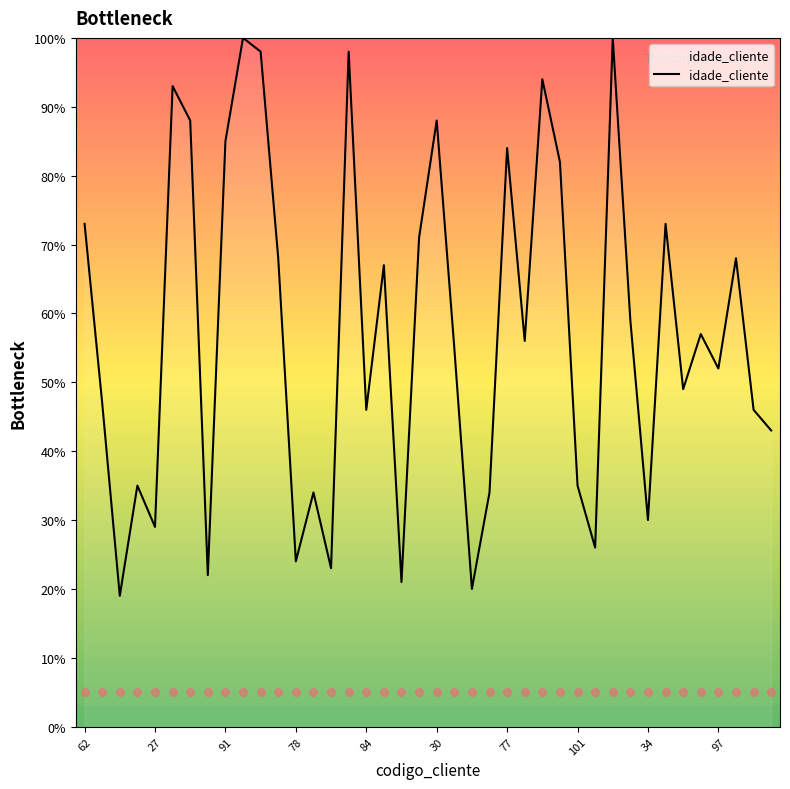

What is the highest value of the idade_cliente series?

100.0